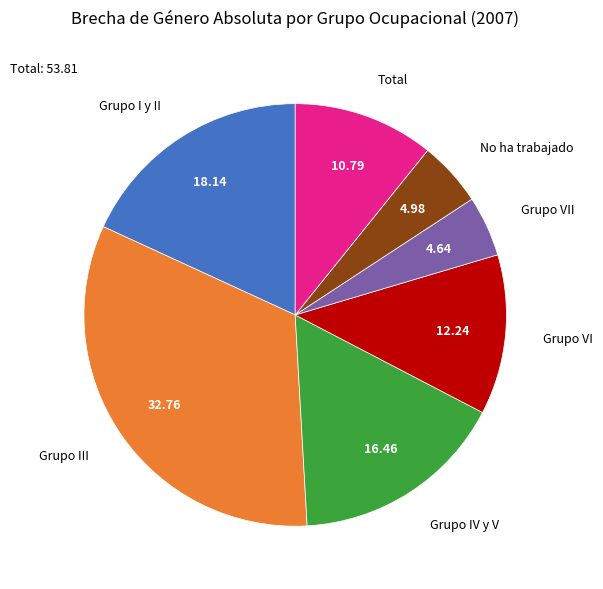

What is the largest slice in the pie chart?

Grupo III